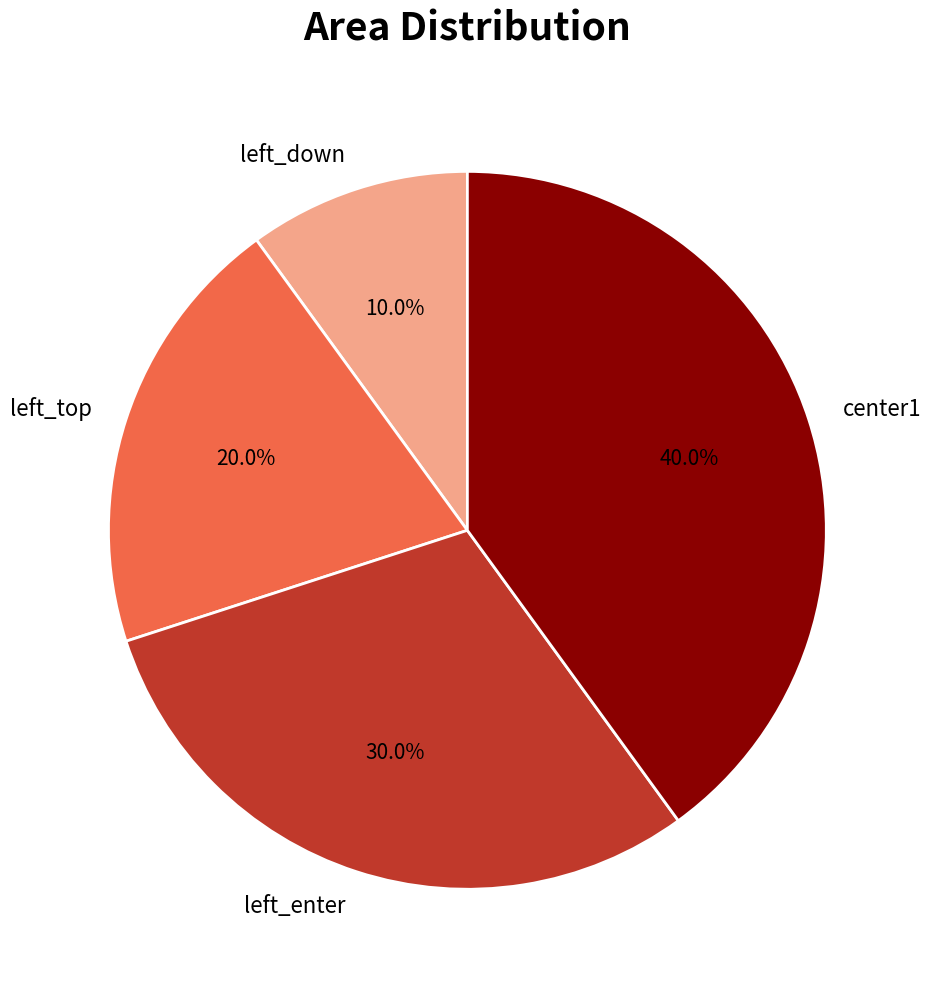

The left_down slice represents 4% of the pie. True or false?

False